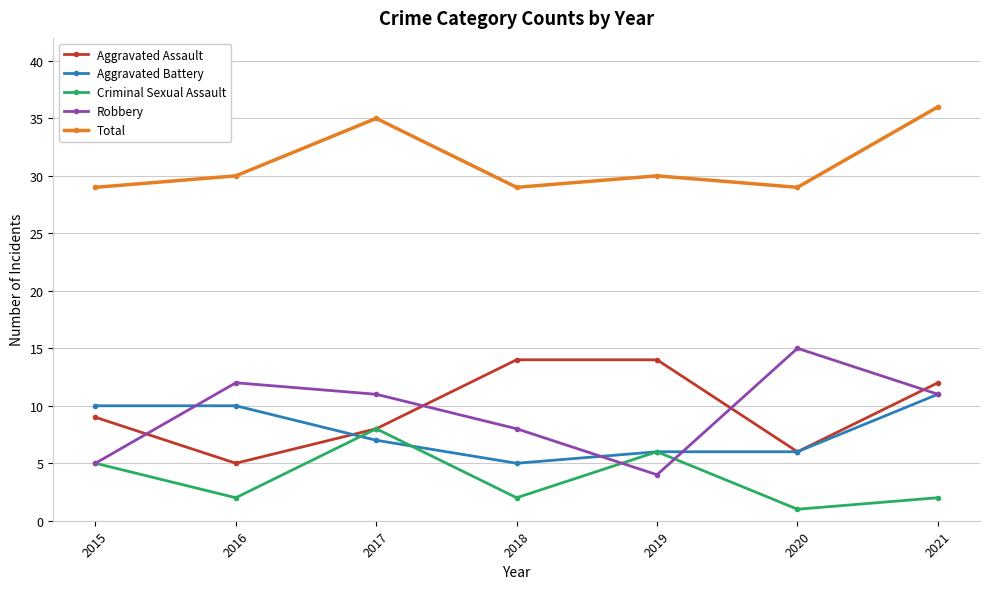

What is the value of the Aggravated Battery point at the 7th from the left?

11